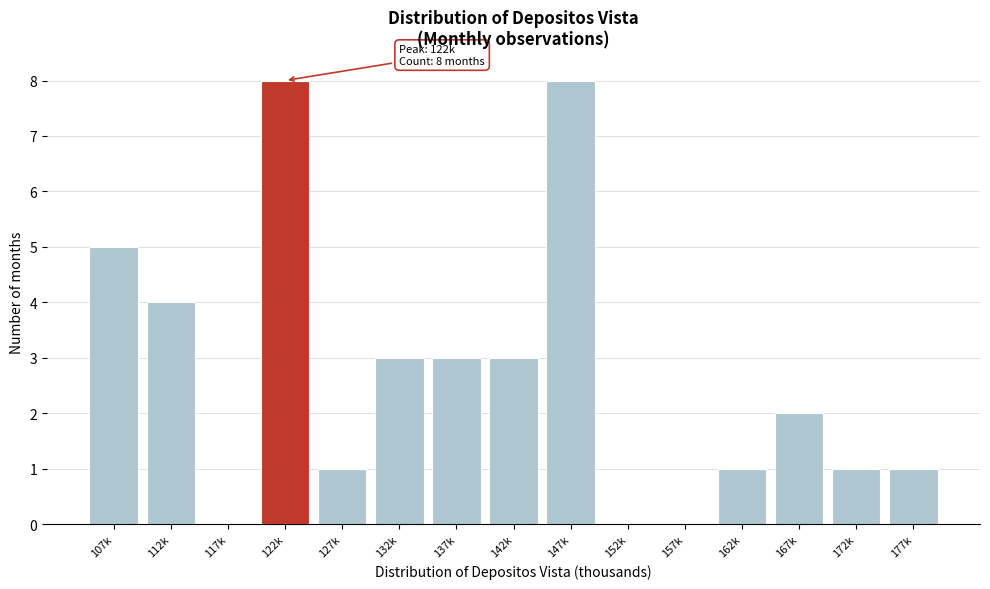

Reading left to right, list all the values displayed in this chart.

107k=5	112k=4	117k=0	122k=8	127k=1	132k=3	137k=3	142k=3	147k=8	152k=0	157k=0	162k=1	167k=2	172k=1	177k=1